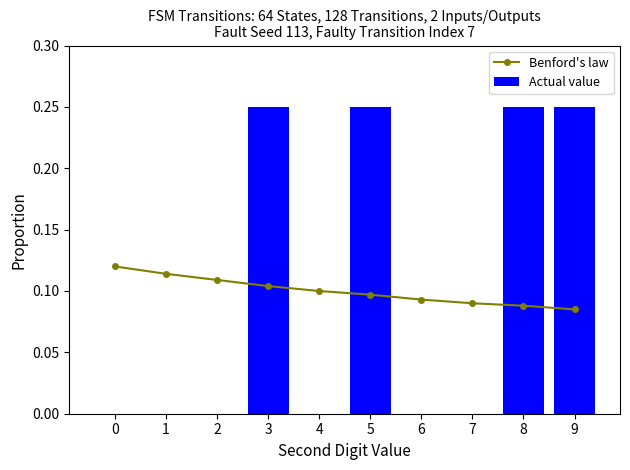

How many groups of bars are there?

10